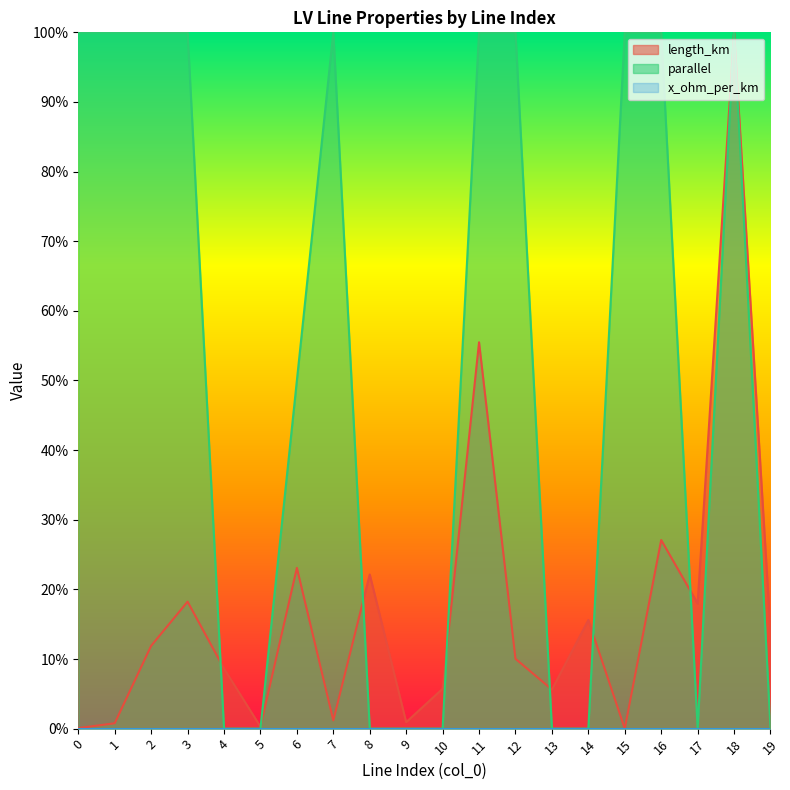

At how many categories does at least one series exceed 0?

20